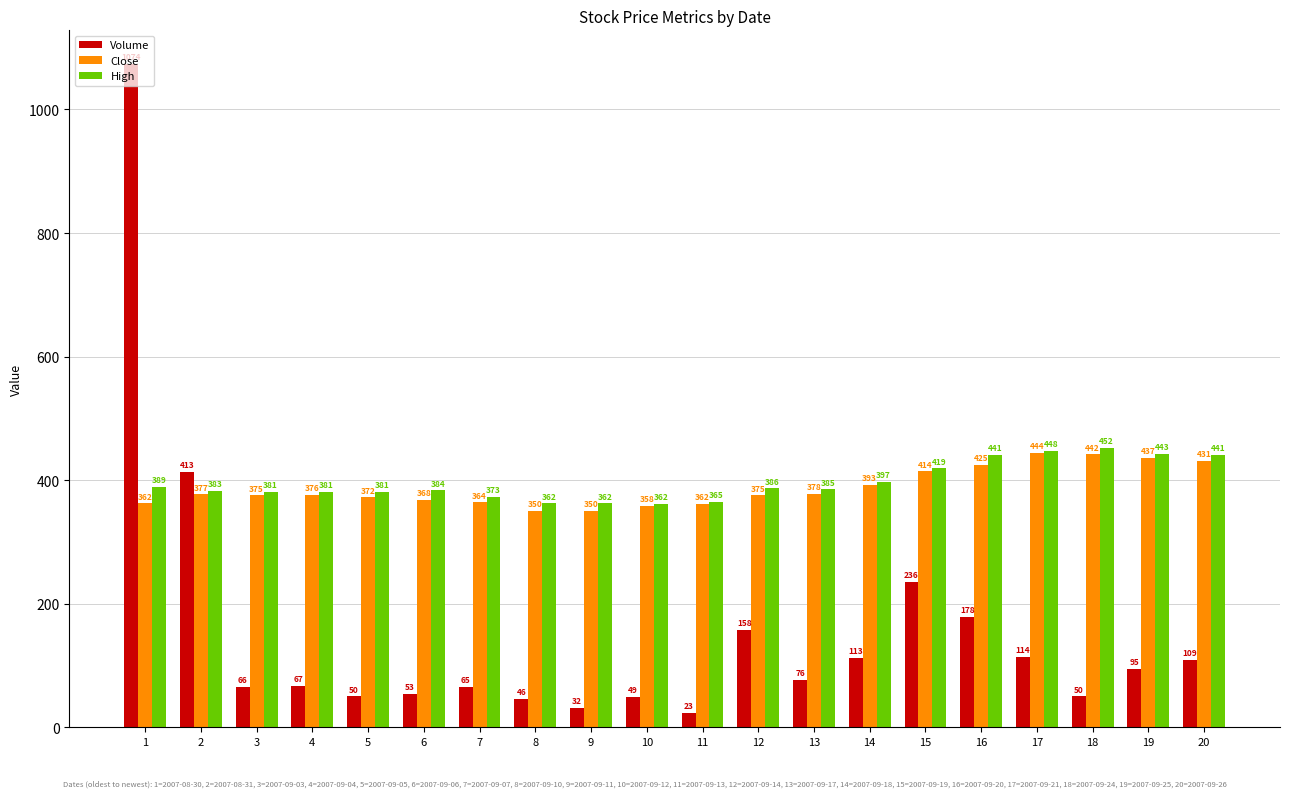

At which category is the sum across all series the highest?

1